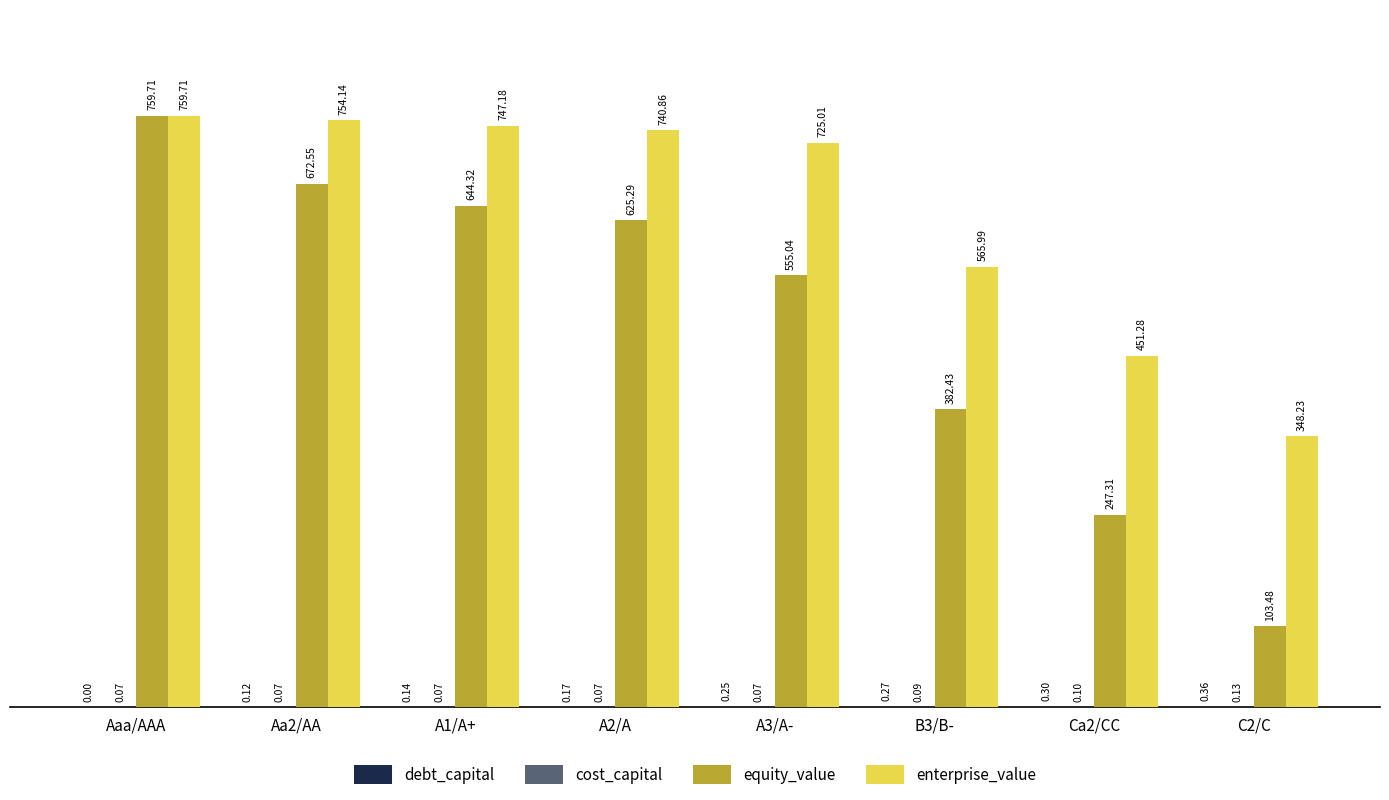

What is the total value across all series at Aaa/AAA?

1519.5